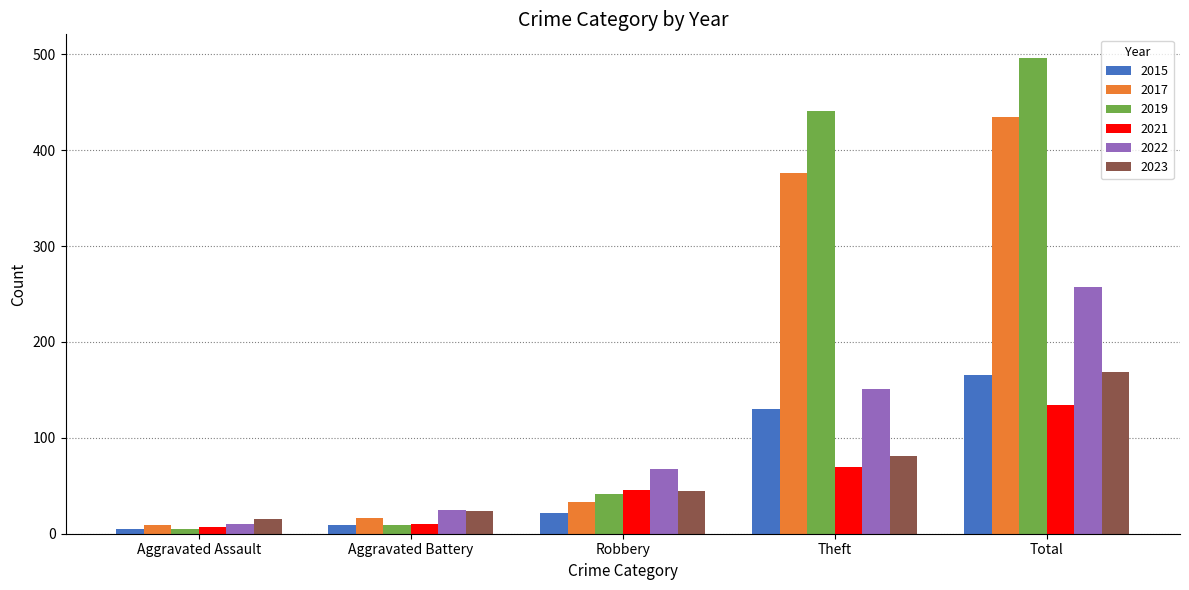

Which series has the widest spread of values?

2019